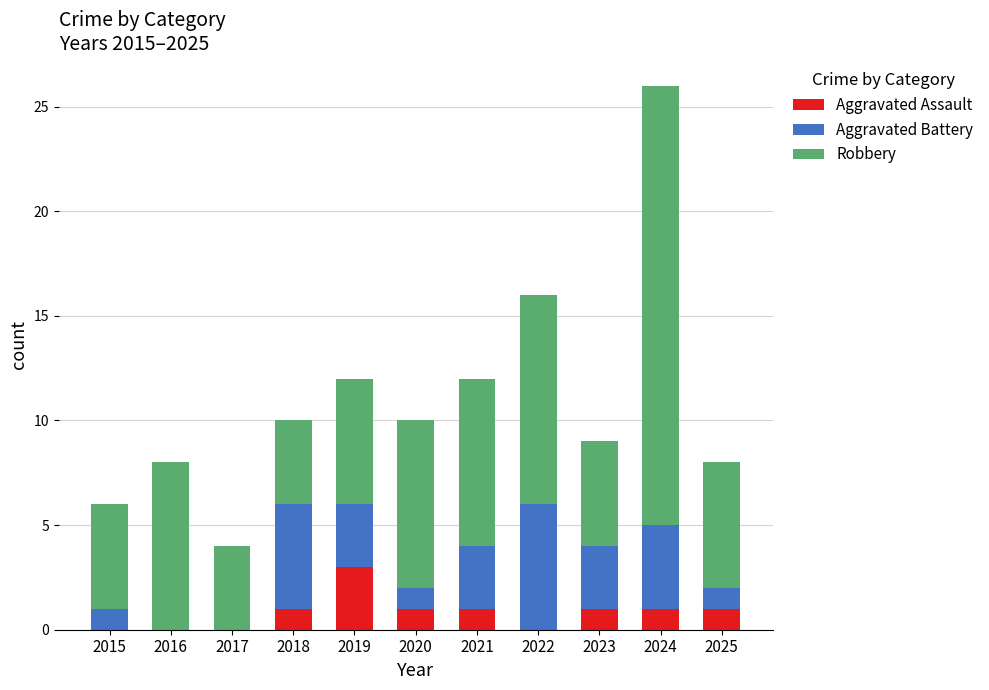

How many series are shown in this chart?

3